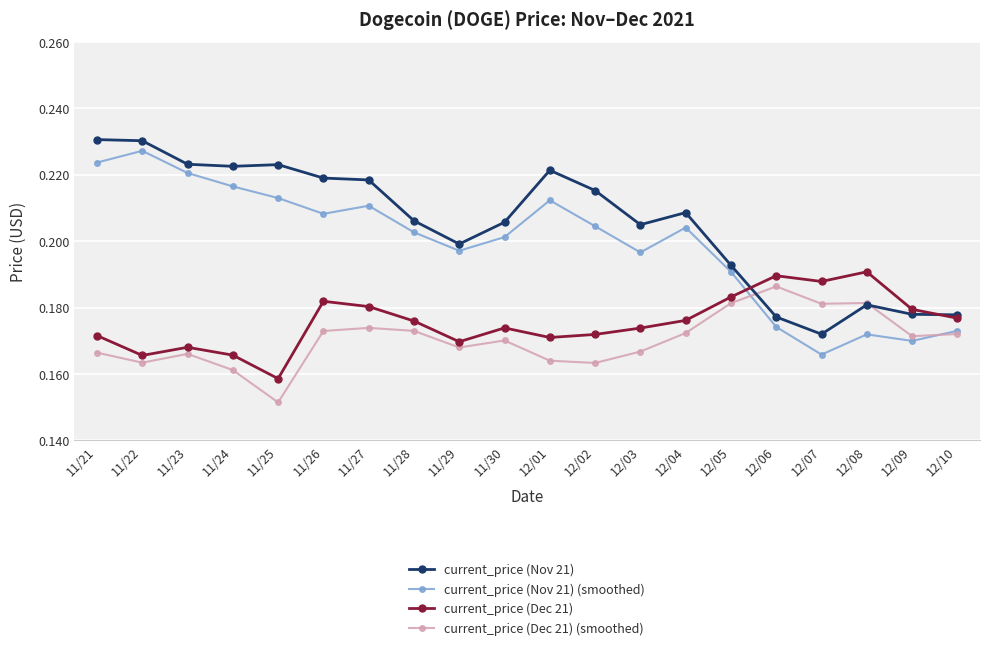

Which category has the lowest value across all series?

11/25